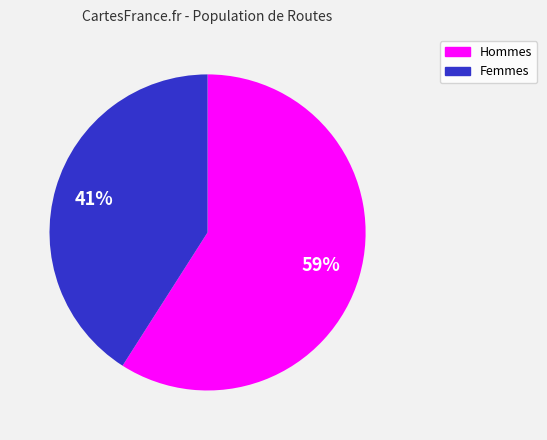

To the nearest percent, what is the difference between the largest and smallest slice percentages?

18%